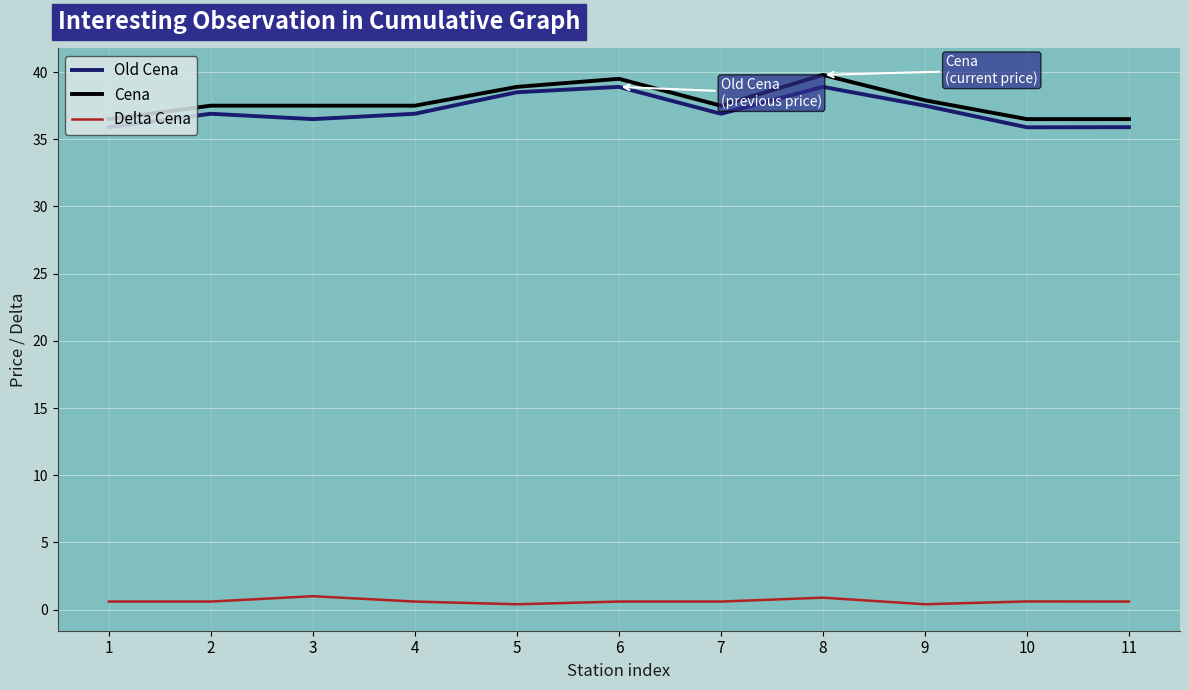

Is the value of Delta Cena at 8 greater than the value of Cena at 3?

No